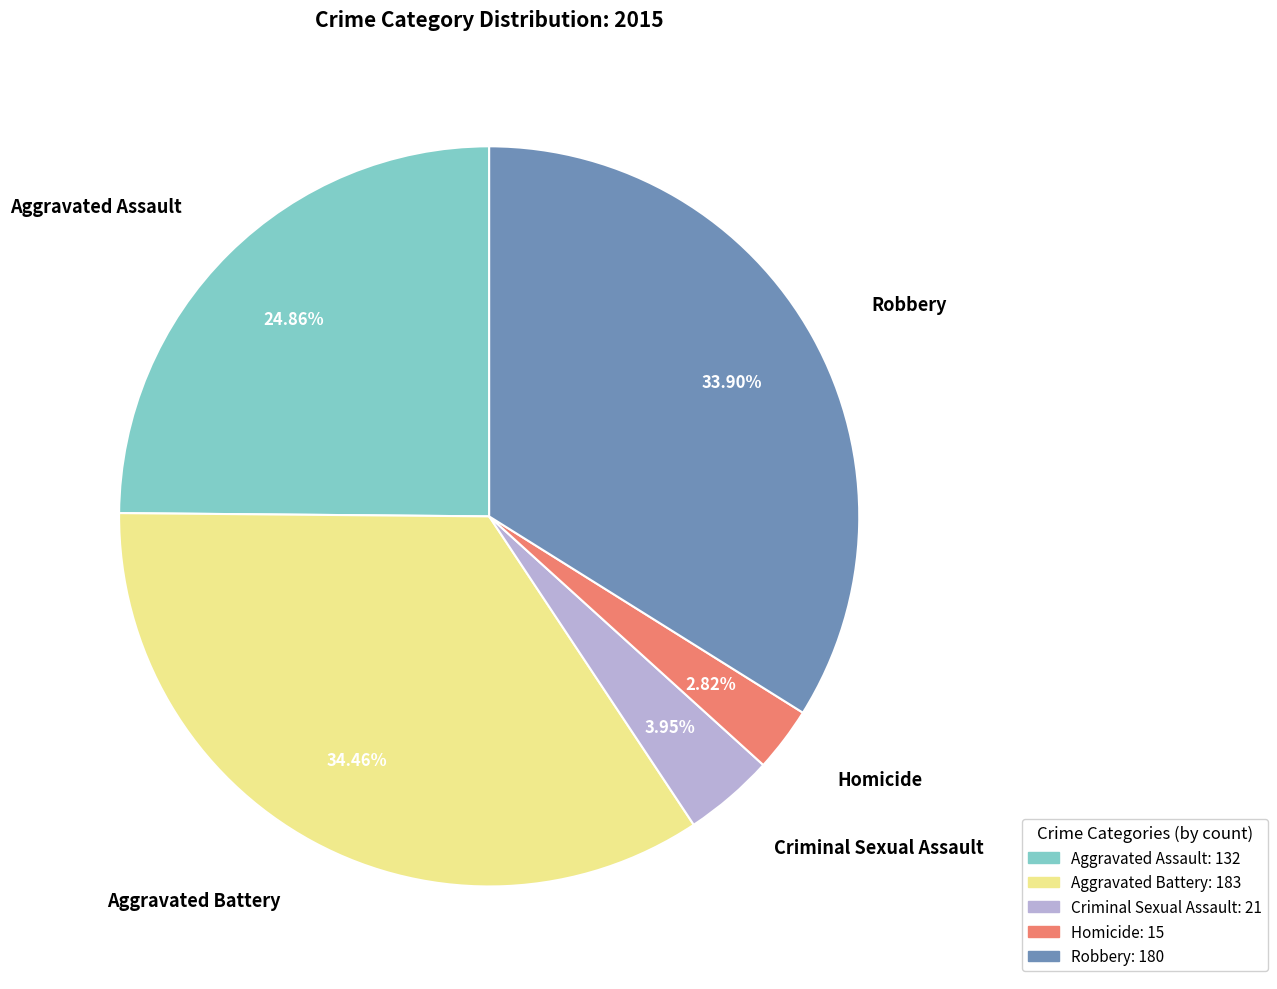

What percentage is NOT represented by Robbery?

66.1%